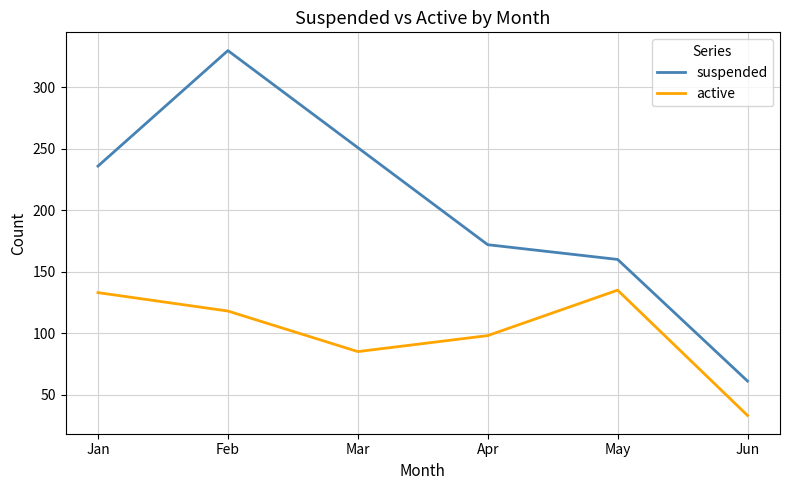

At which category does active reach its first local valley?

Mar